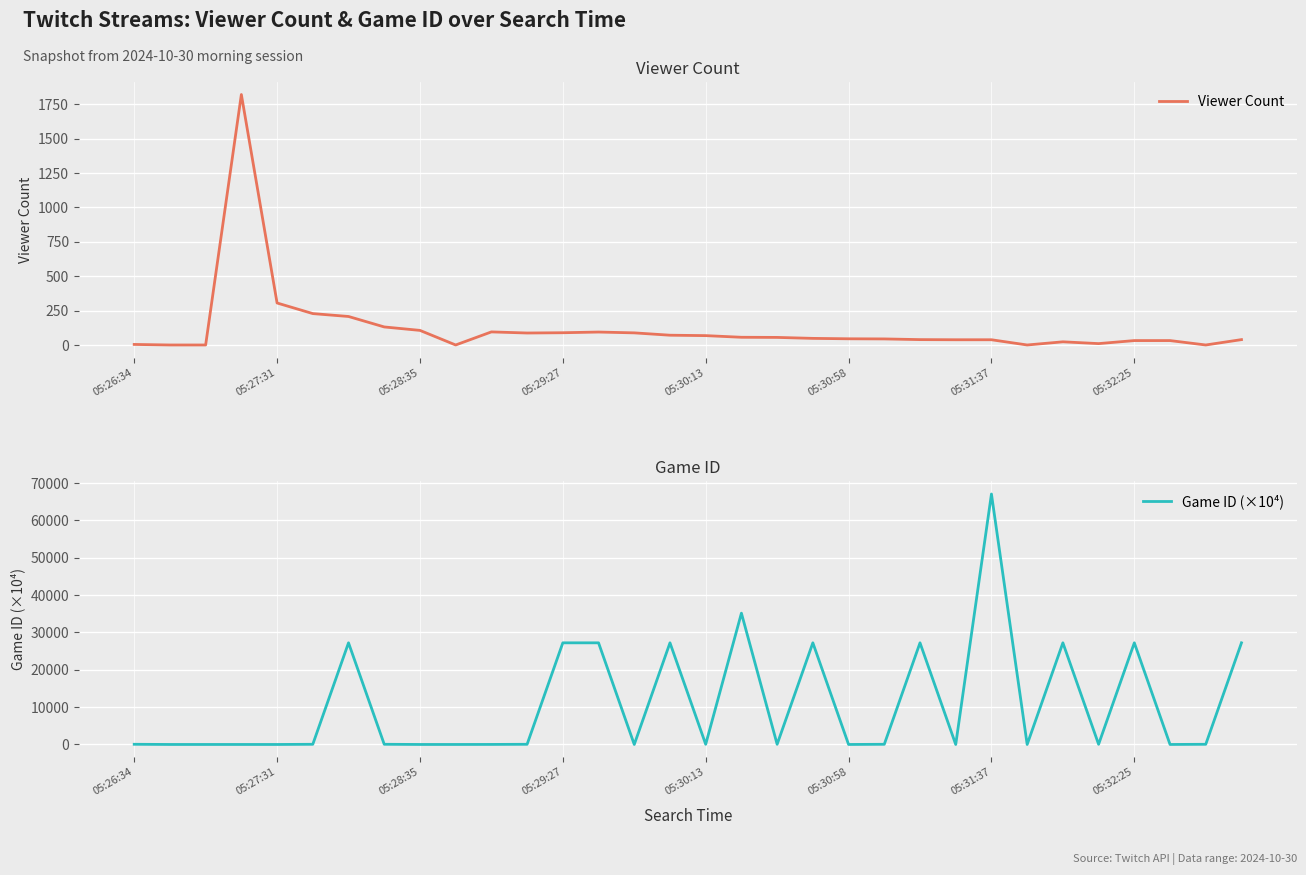

True or false: Viewer Count and Game ID (×10⁴) intersect in this chart.

True